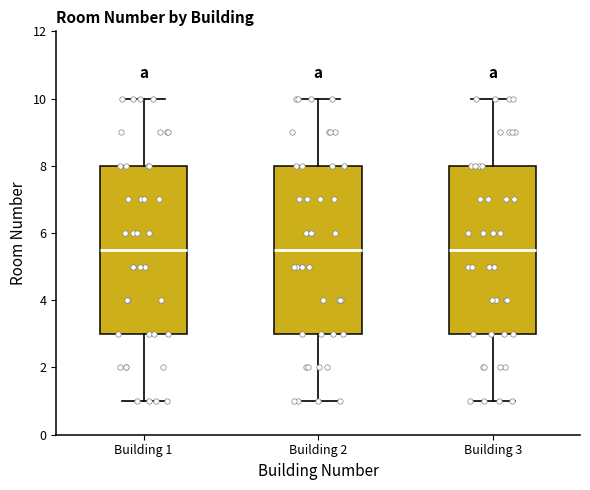

Reading left to right, read every box against the y-axis: the position of its median line, the range the box covers, and the ends of its whiskers. The values are not printed on the chart, so give them approximately, as read against the axis.

Building 1: median 5.6, box 3.0 to 8.0, whiskers 1.0 to 10.0
Building 2: median 5.6, box 3.0 to 8.0, whiskers 1.0 to 10.0
Building 3: median 5.6, box 3.0 to 8.0, whiskers 1.0 to 10.0